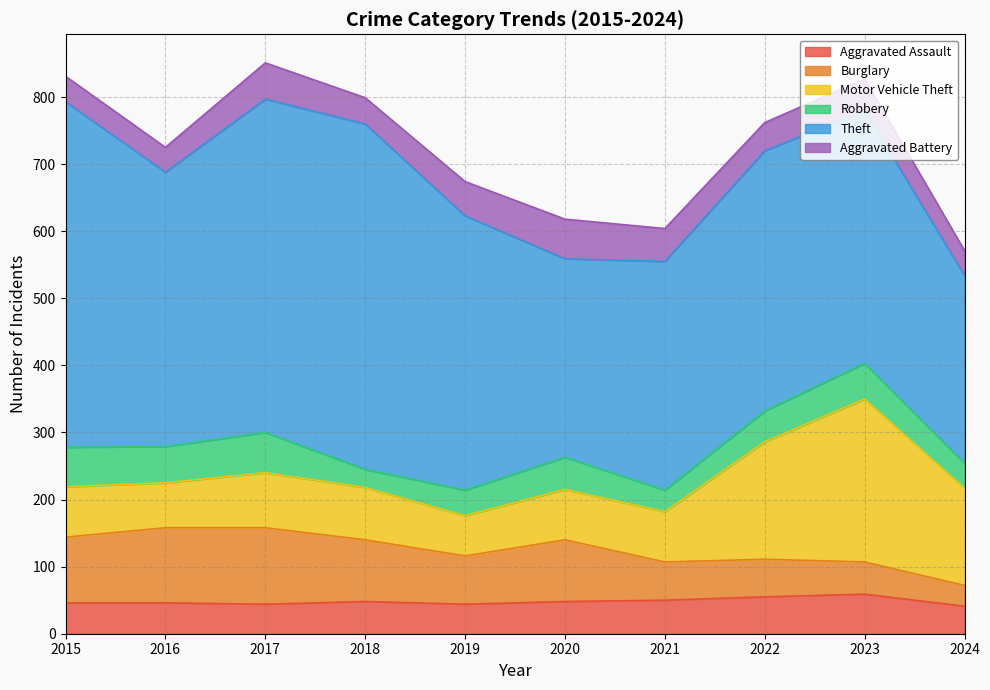

True or false: Robbery has a value of 53 at 2023.

True